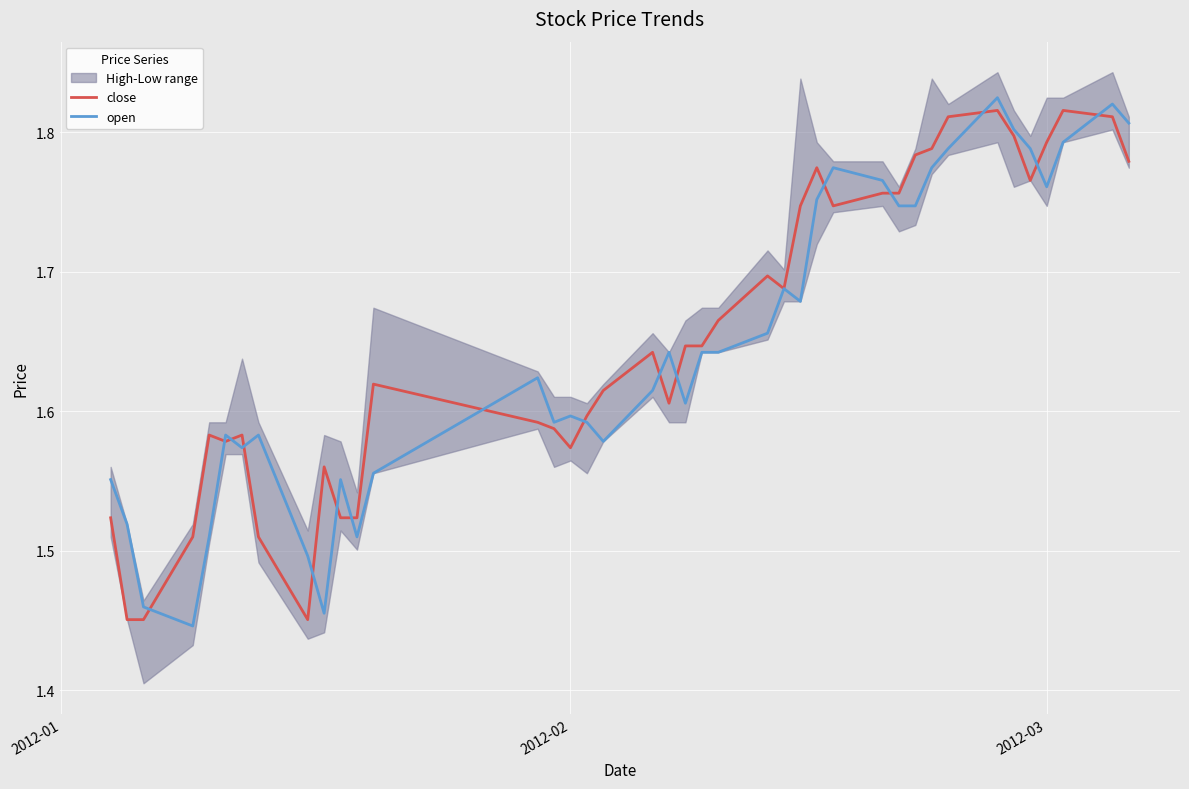

Rank the series by their maximum value, from lowest to highest.

close, open